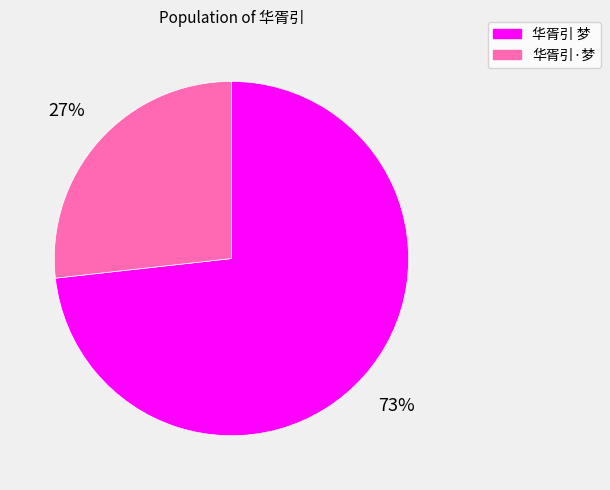

How many slices are in this pie chart?

2